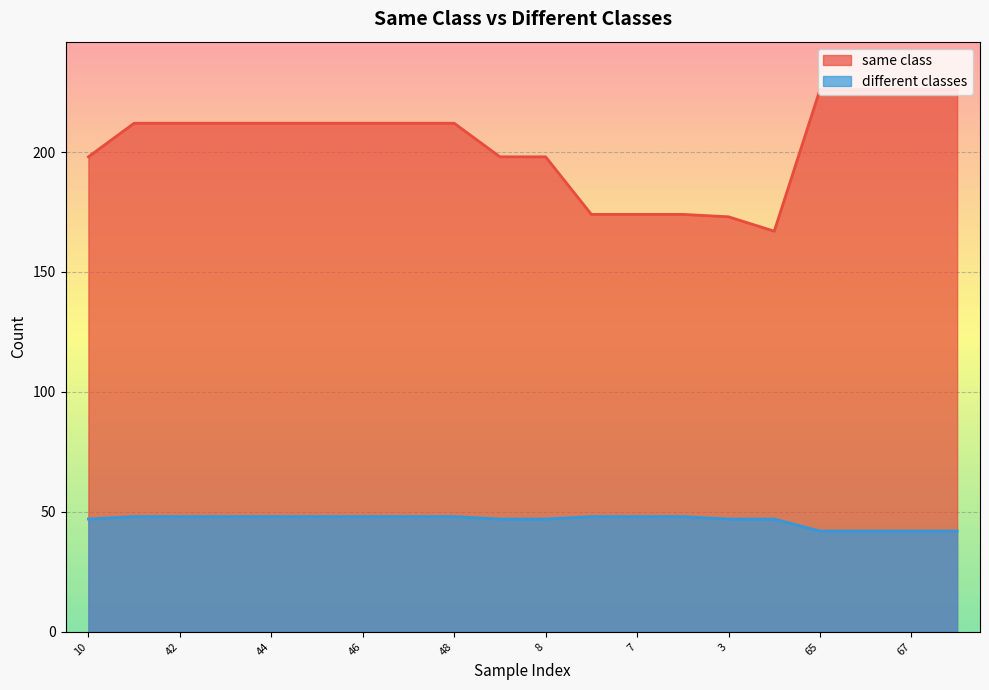

What is the greatest value displayed?

226